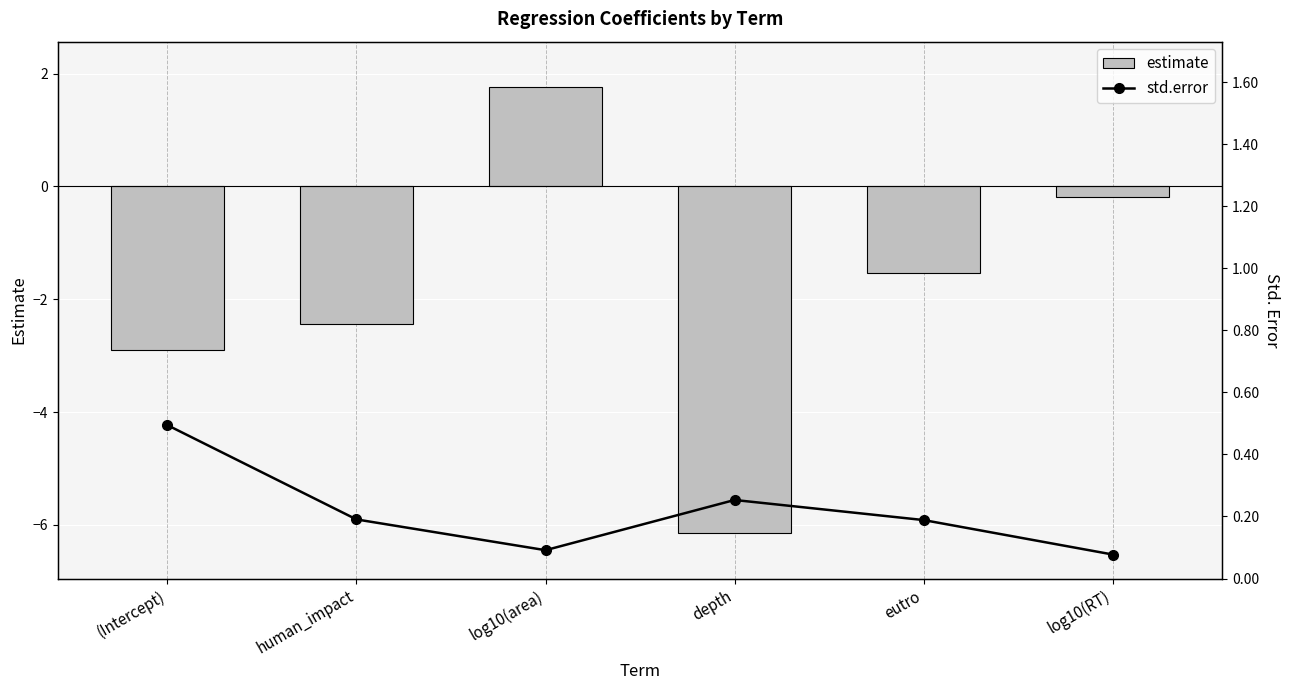

List the series in order of their peak value, lowest first.

std.error, estimate